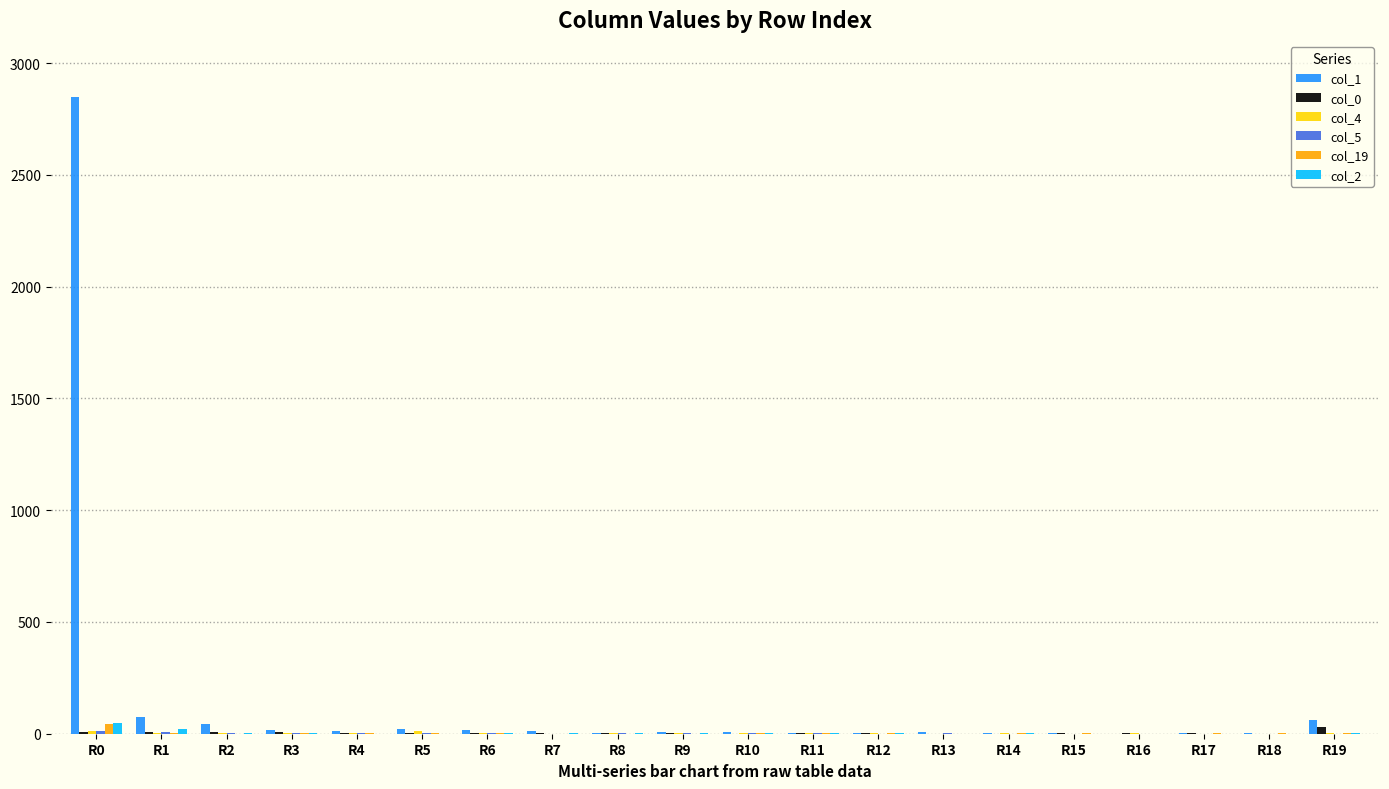

At which category is the sum across all series the highest?

R0